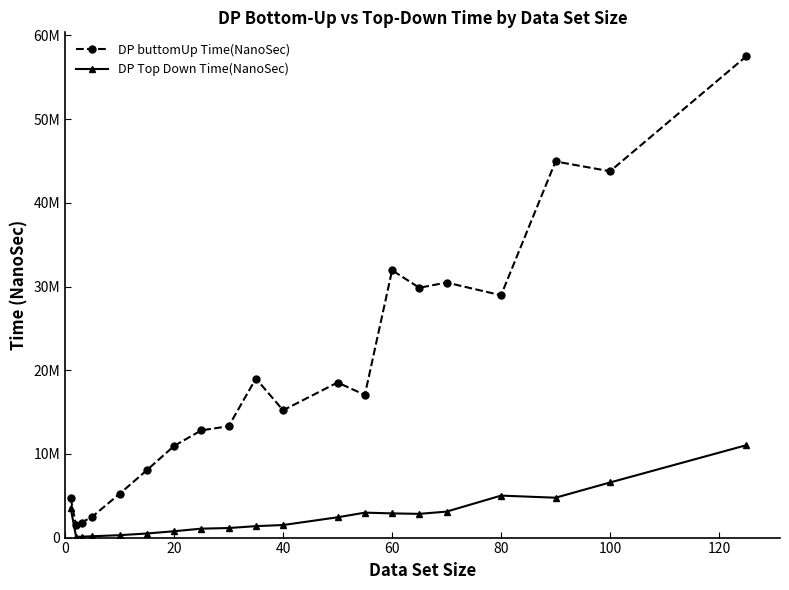

Does the chart have visible grid lines?

No